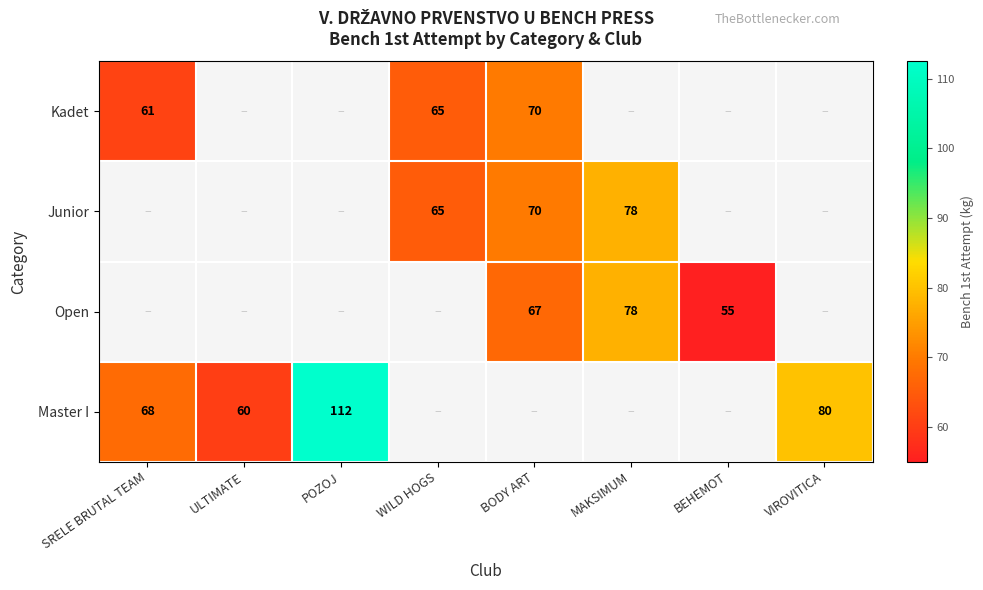

Is it true that Junior equals 105 at MAKSIMUM?

False